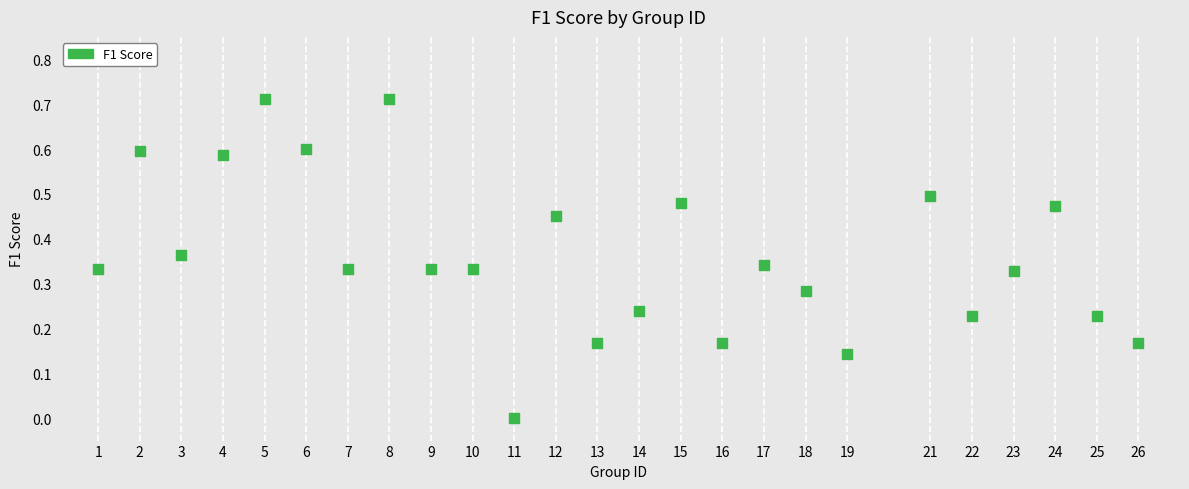

What is the range of X values (max minus min)?

25.0